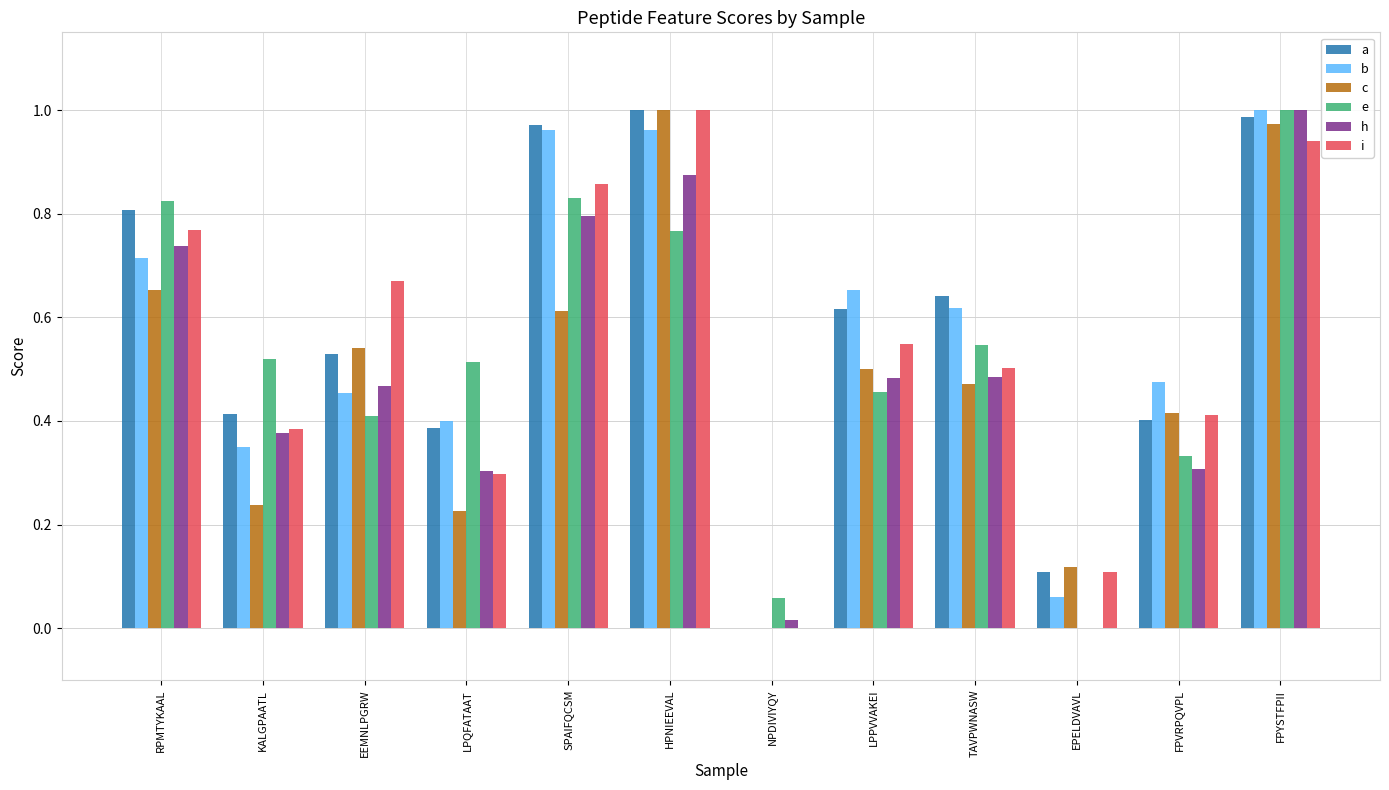

Which series changed the most between KALGPAATL and TAVPWNASW?

b